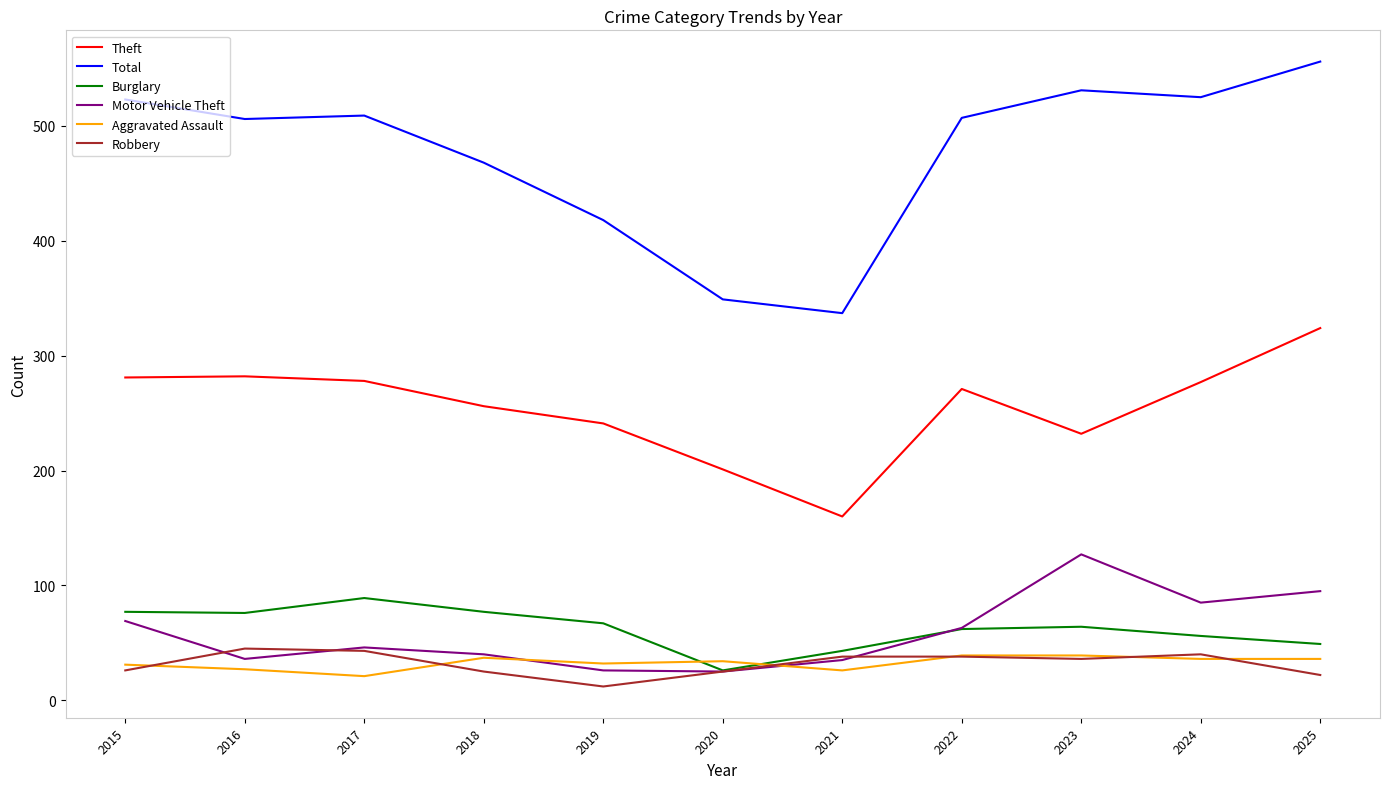

At how many categories does at least one series exceed 174?

11